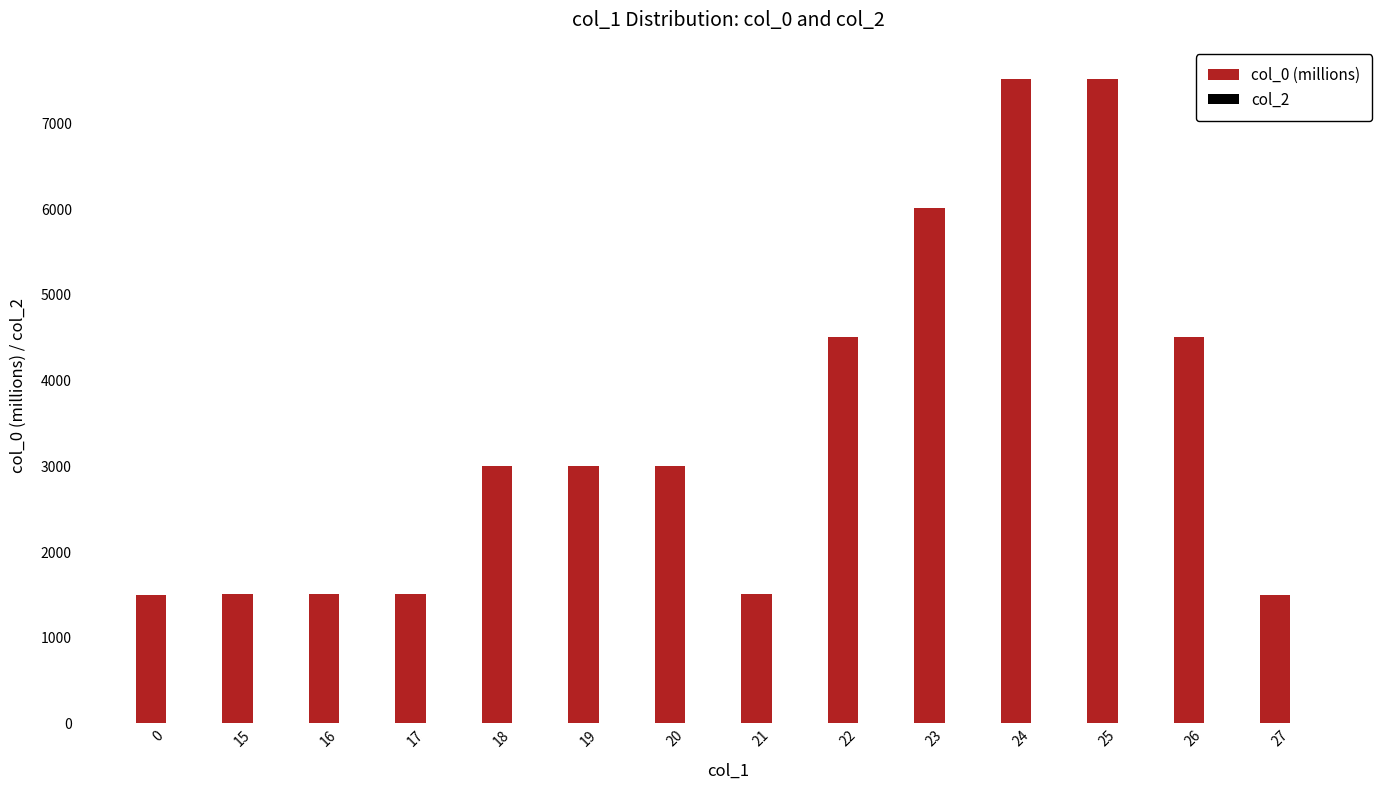

What is the smallest value displayed?

1493.7